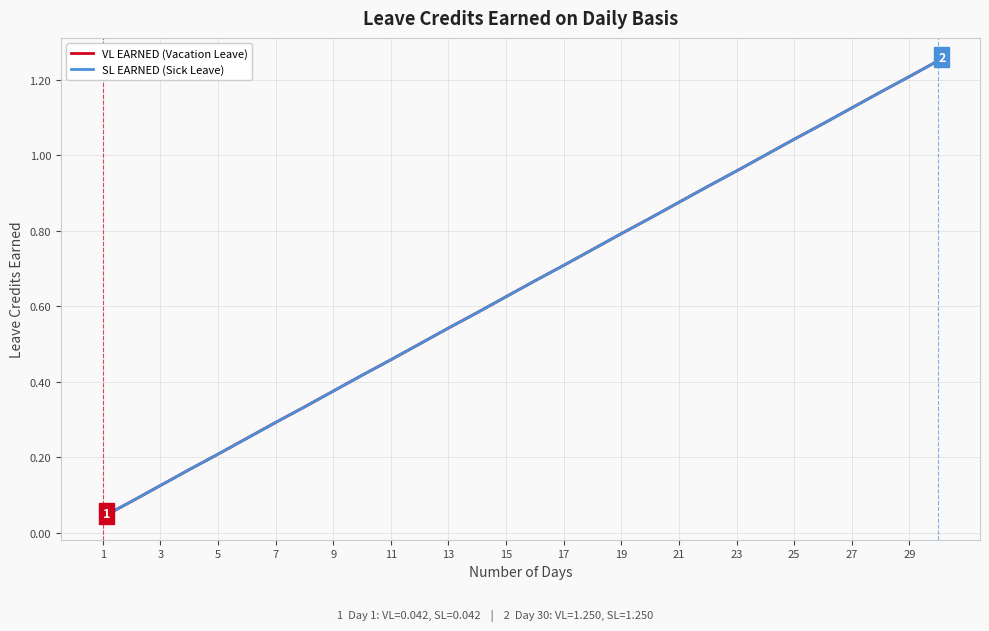

How many lines are shown in the chart?

2